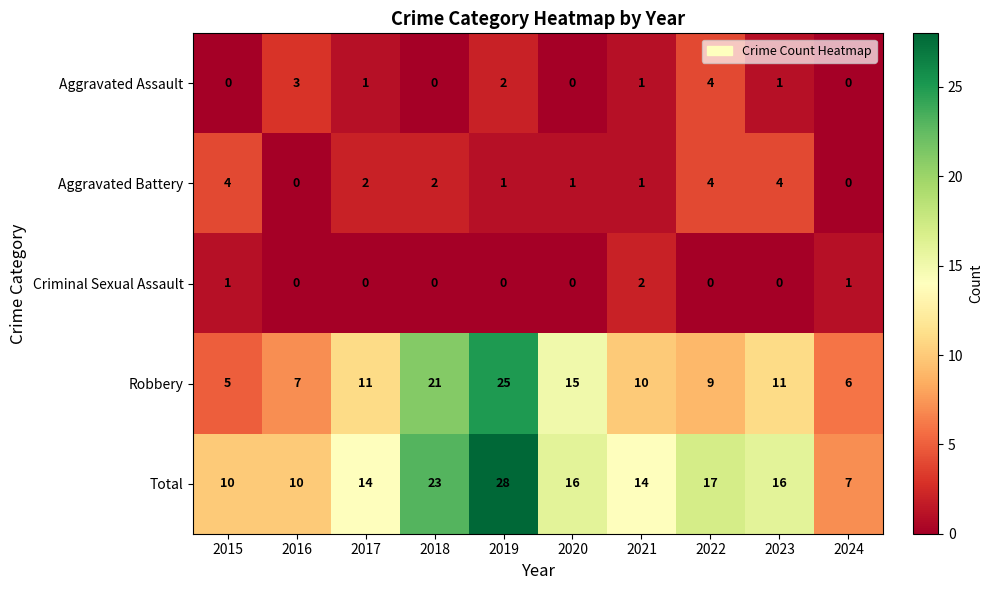

The value of Total at 2022 is 17. True or false?

True